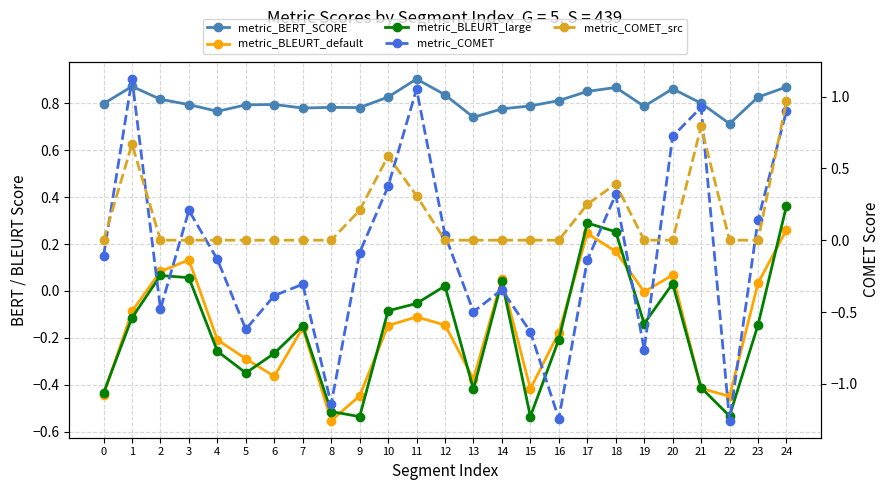

Rank the categories by metric_COMET value from highest to lowest.

1, 11, 21, 24, 20, 10, 18, 3, 23, 12, 9, 0, 4, 17, 7, 14, 6, 2, 13, 5, 15, 19, 8, 16, 22